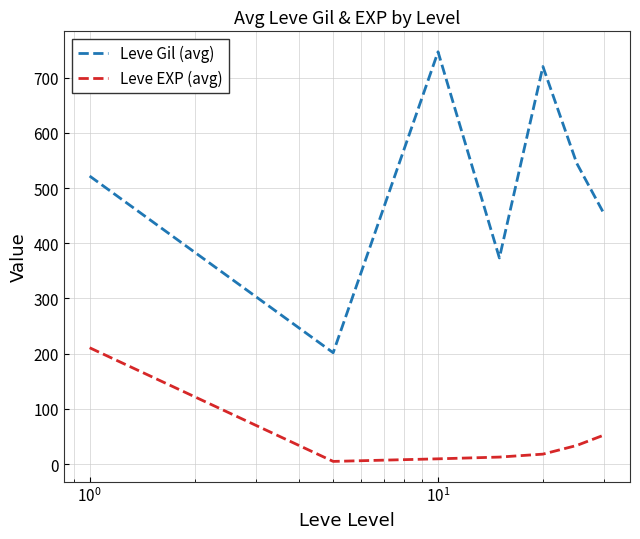

True or false: Leve Gil (avg) and Leve EXP (avg) intersect in this chart.

False